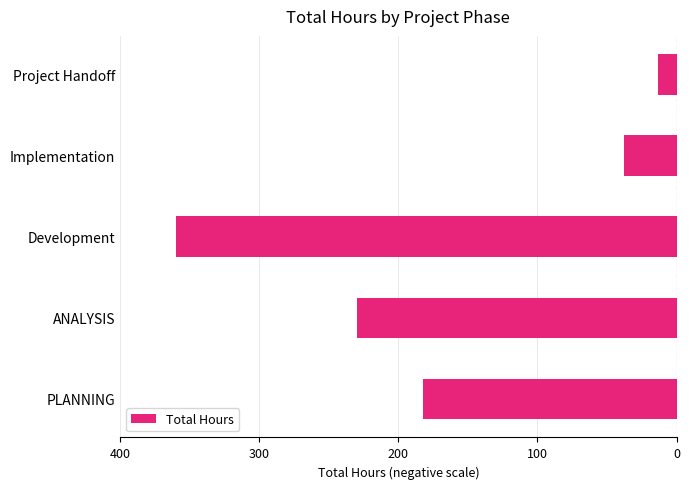

Does the chart contain stacked bars?

No